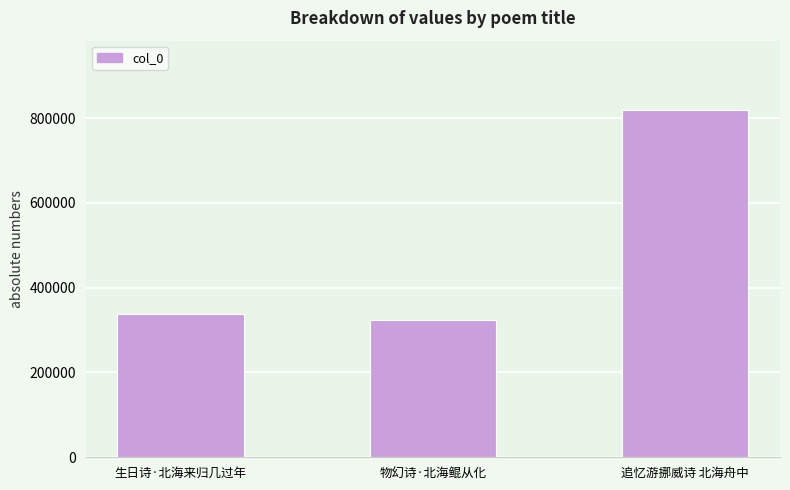

Rank the categories by value from highest to lowest.

追忆游挪威诗 北海舟中, 生日诗·北海来归几过年, 物幻诗·北海鲲从化